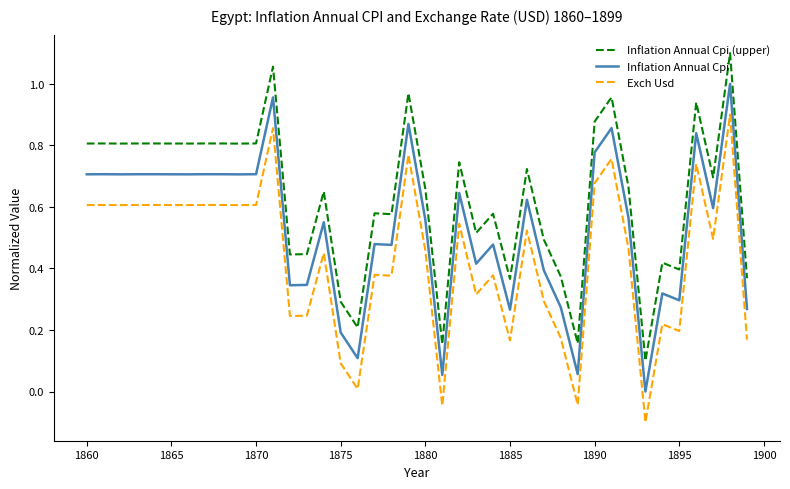

True or false: Inflation Annual Cpi (upper) and Exch Usd intersect in this chart.

False